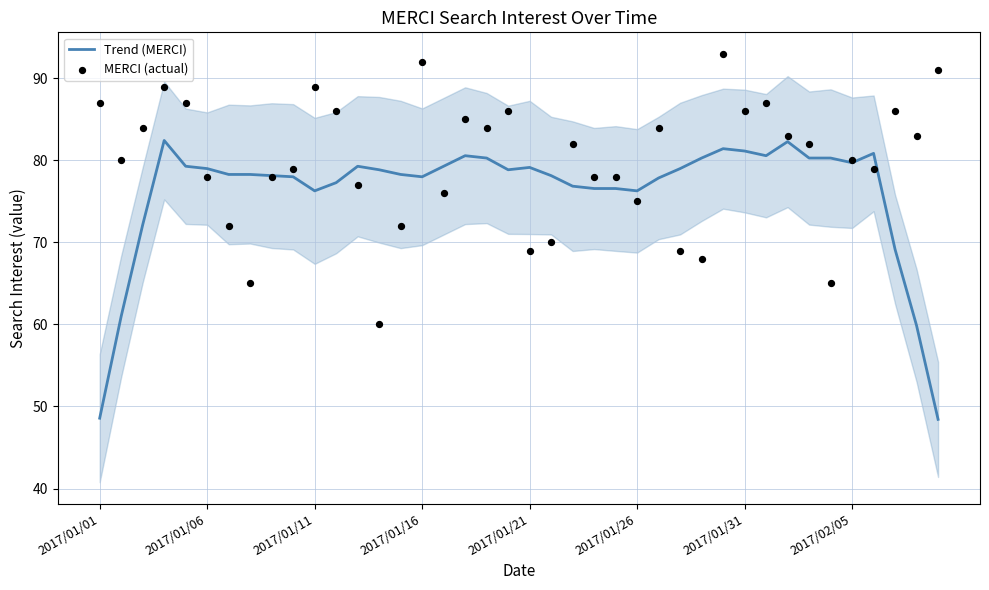

At how many categories does at least one series exceed 88?

5